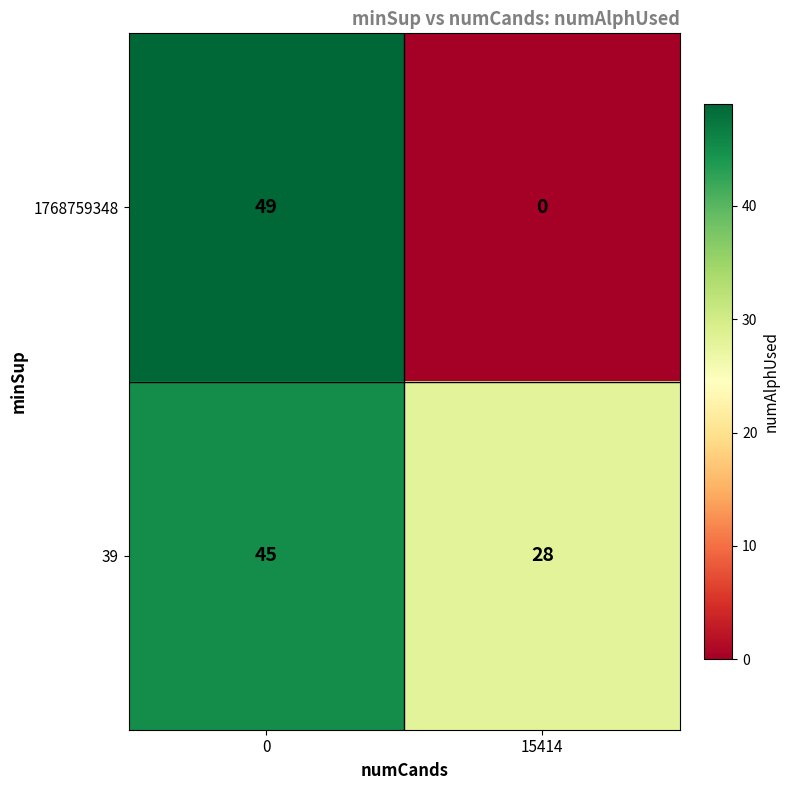

What is the difference between the highest and lowest values at 15414?

28